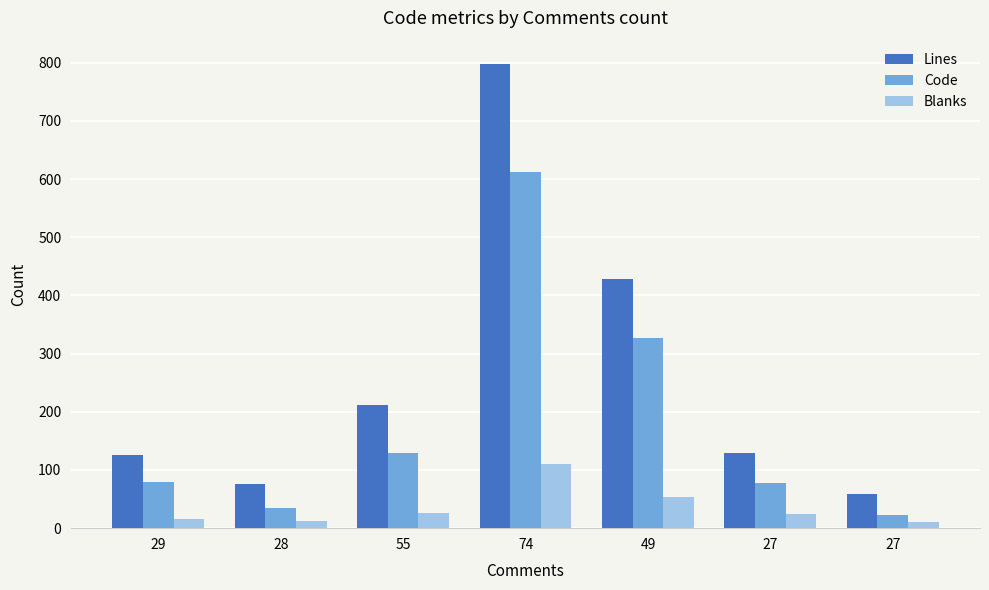

How many values in the Code series are below 80?

3